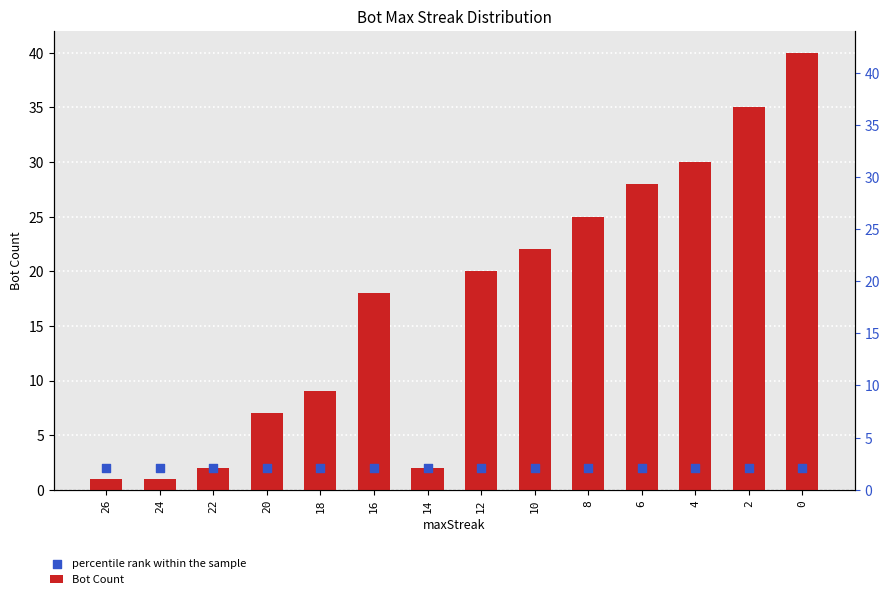

Which series reaches the maximum Y coordinate?

Bot Count